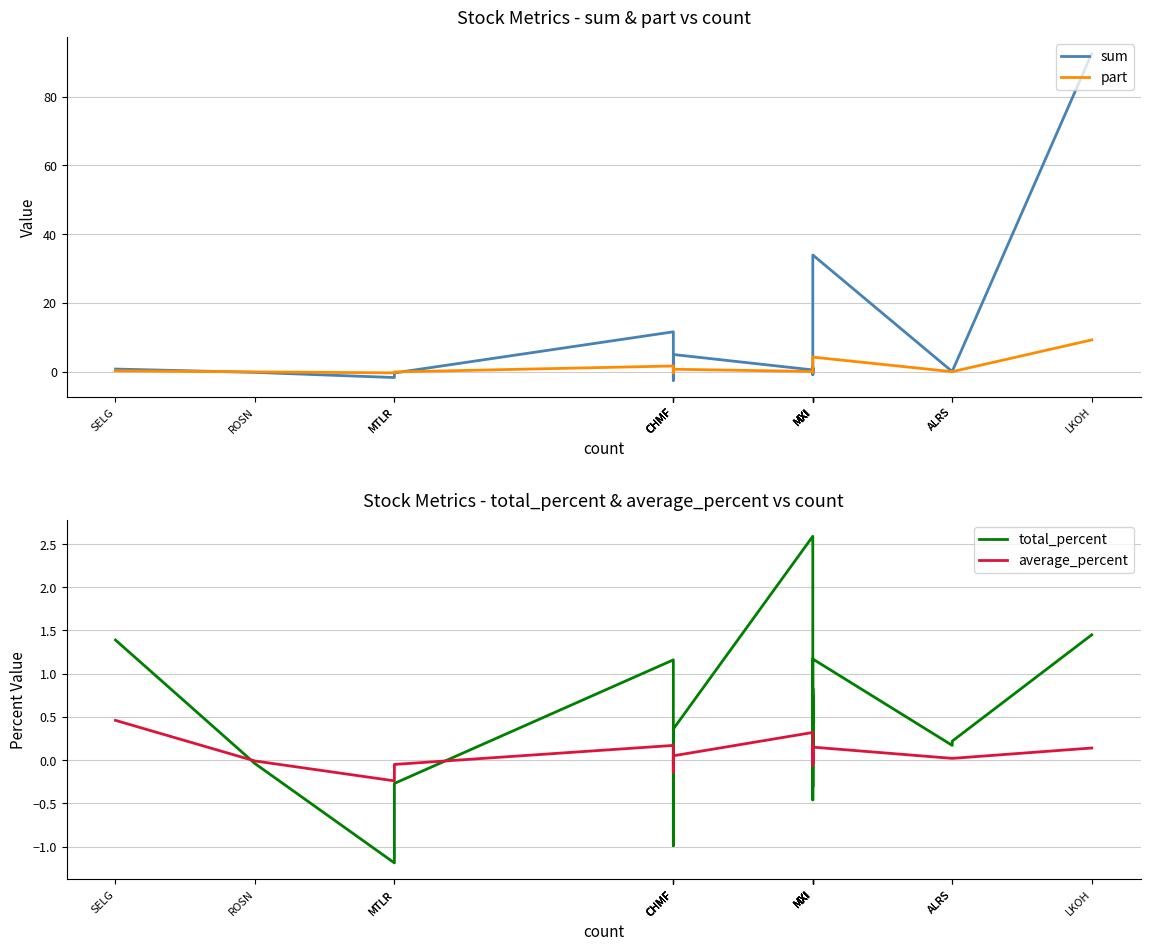

What is the difference between the highest and lowest values at MXI?

2.5